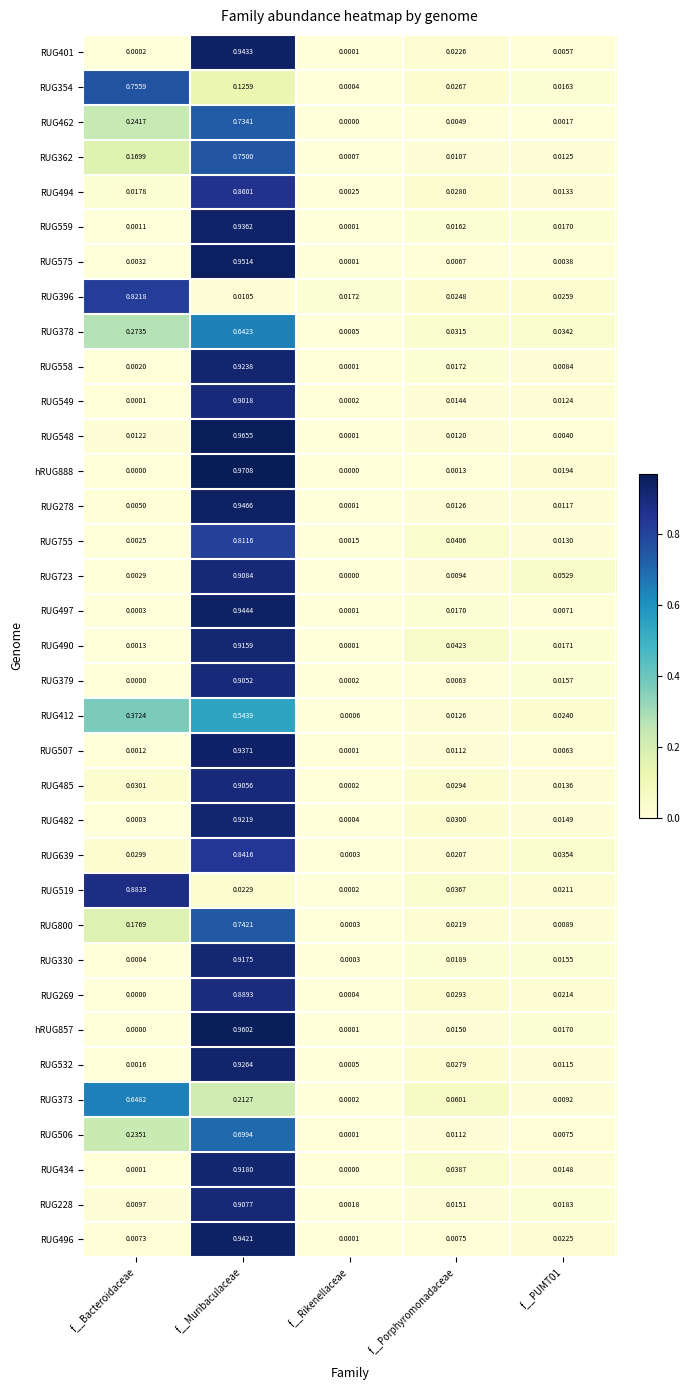

Which category has the highest value in the RUG228 series?

f__Muribaculaceae